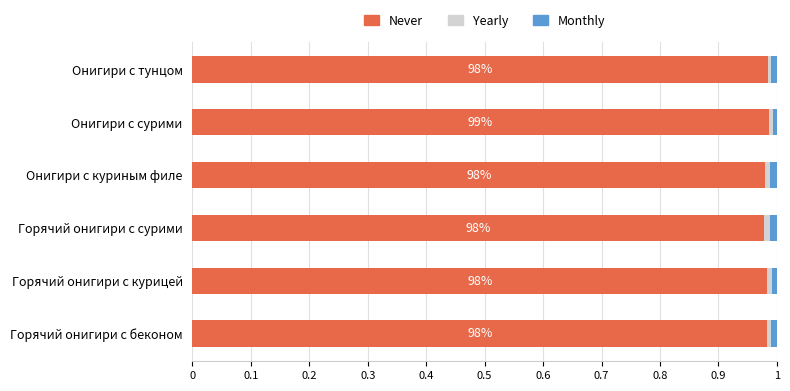

Count the number of categories in the chart.

6